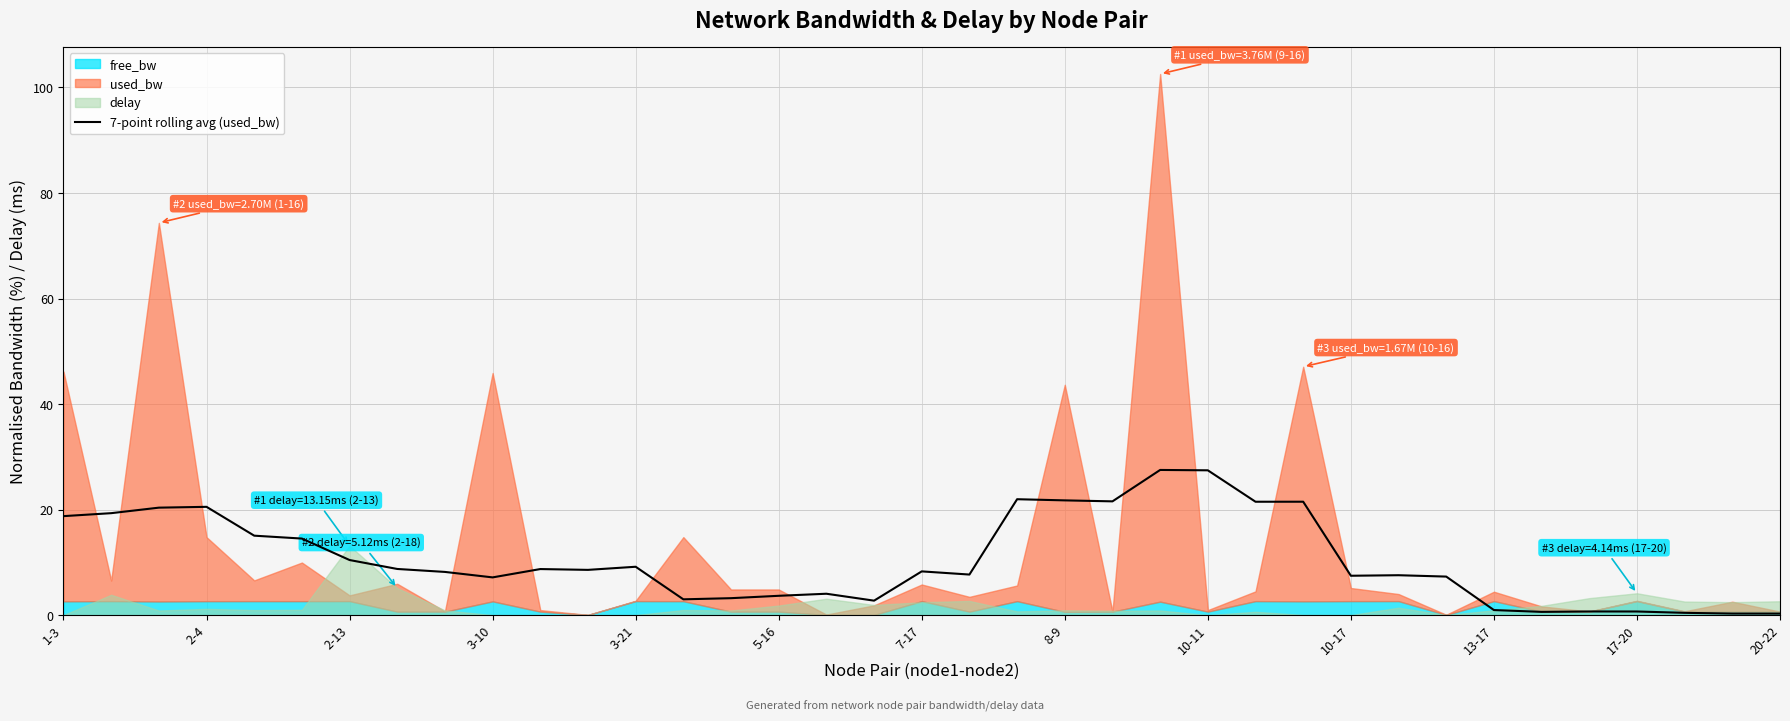

The 7-point rolling avg (used_bw) series shows 8.3 at 7-17. True or false?

True